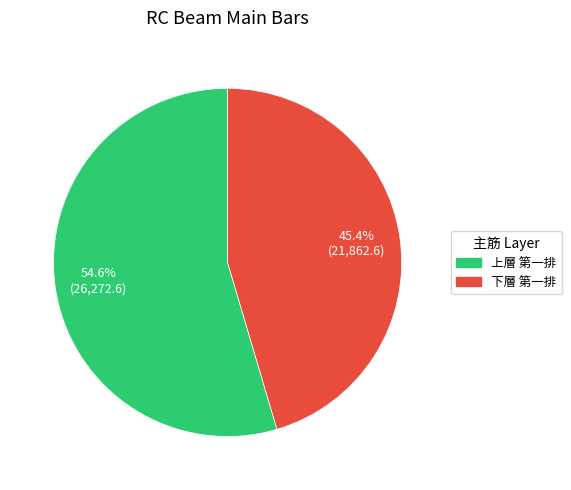

Count the number of slices in the pie.

2